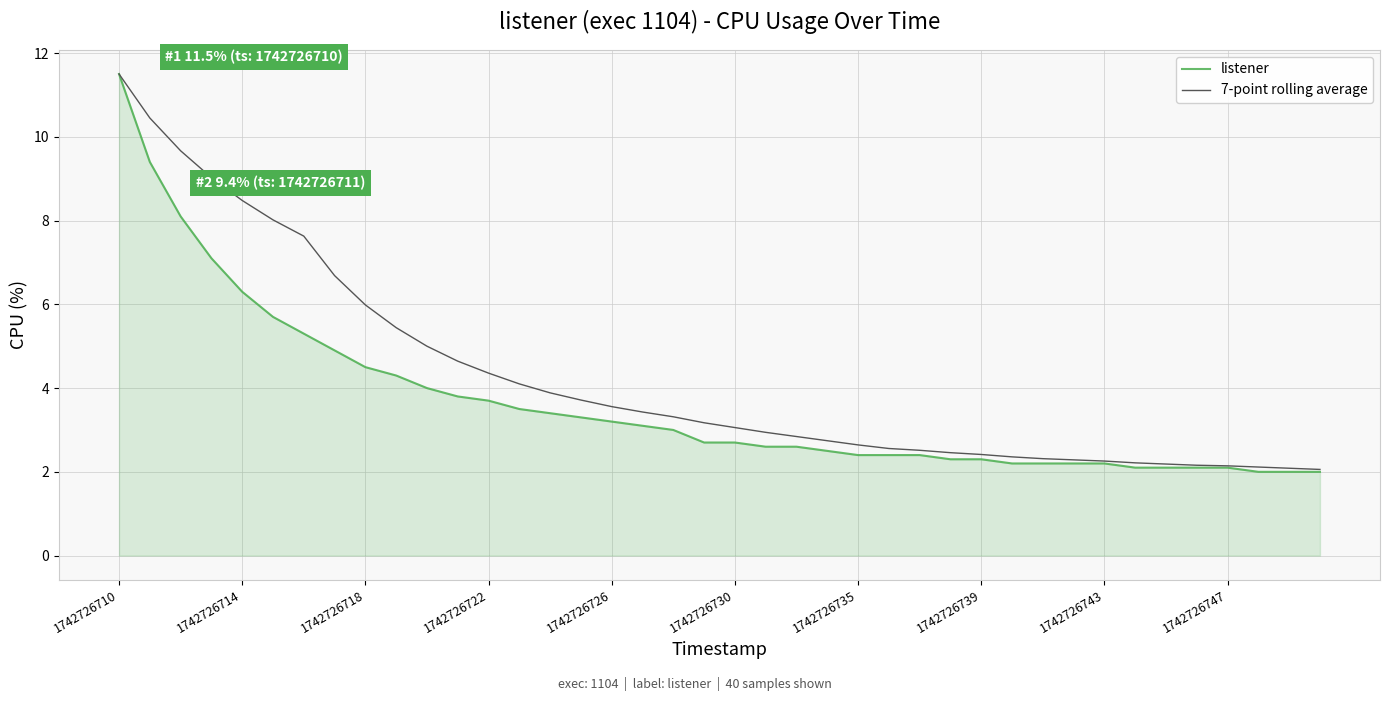

Rank the series by their average value, from highest to lowest.

7-point rolling average, listener